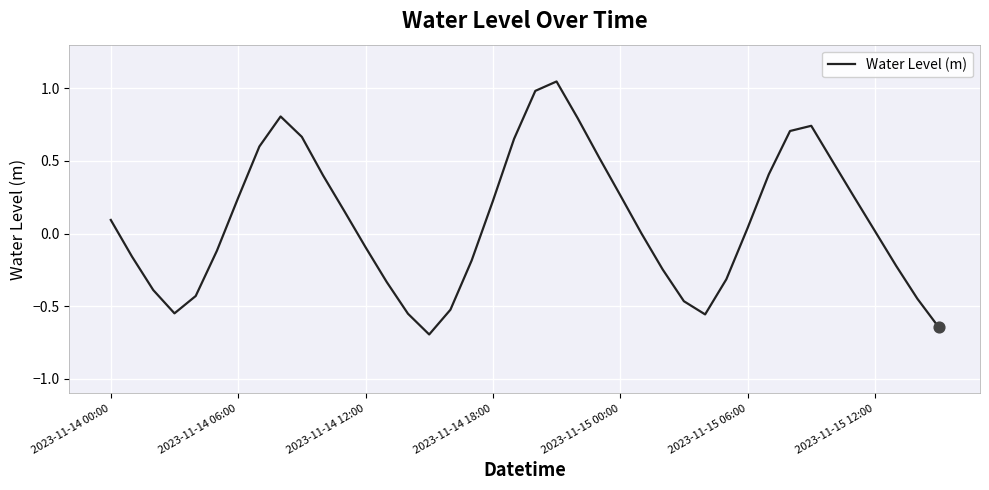

What is the smallest value displayed?

-0.7